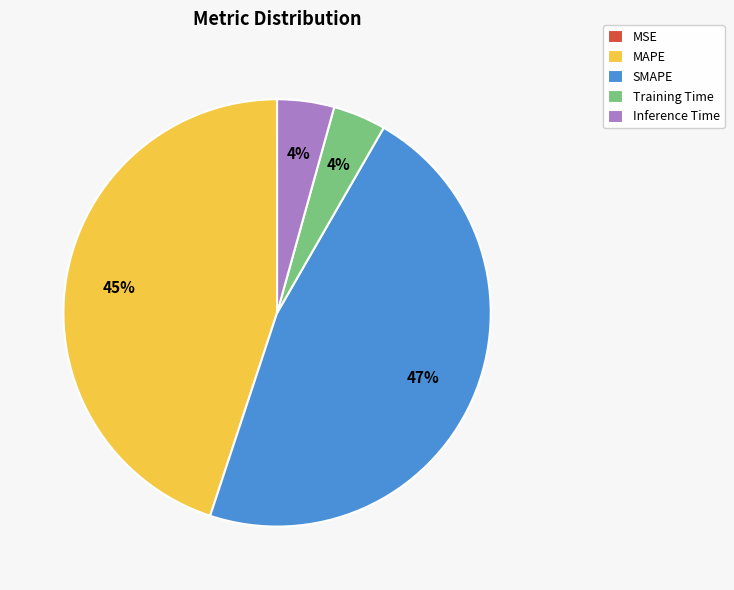

To the nearest percent, what percentage of the pie is Inference Time?

4%